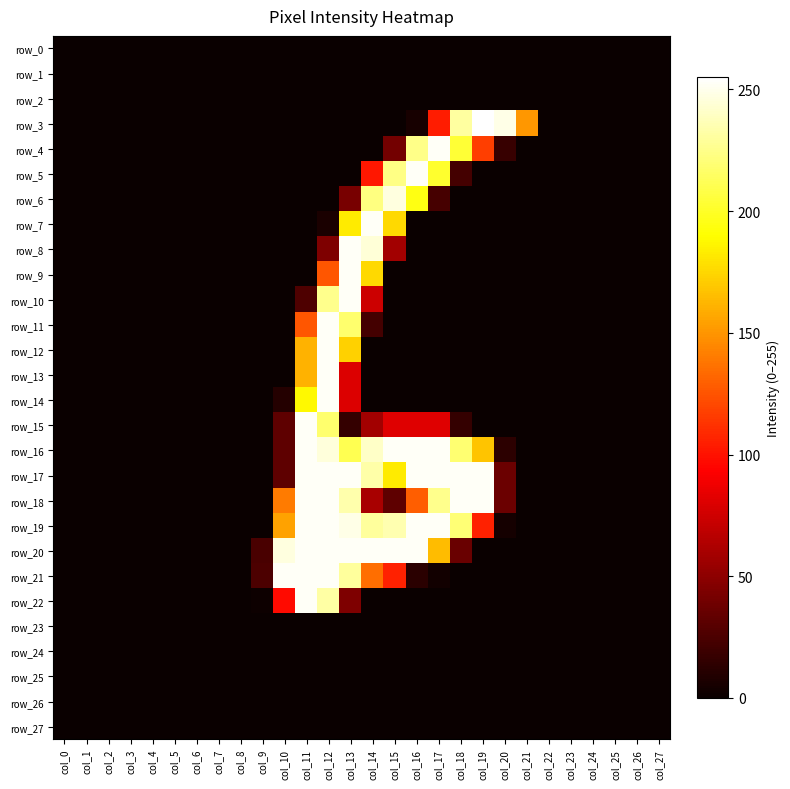

What is the average value of the row_11 series?

22